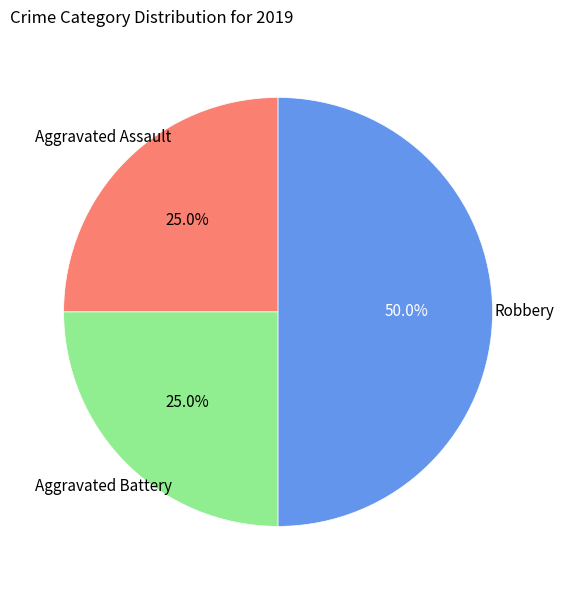

What is the largest slice in the pie chart?

Robbery